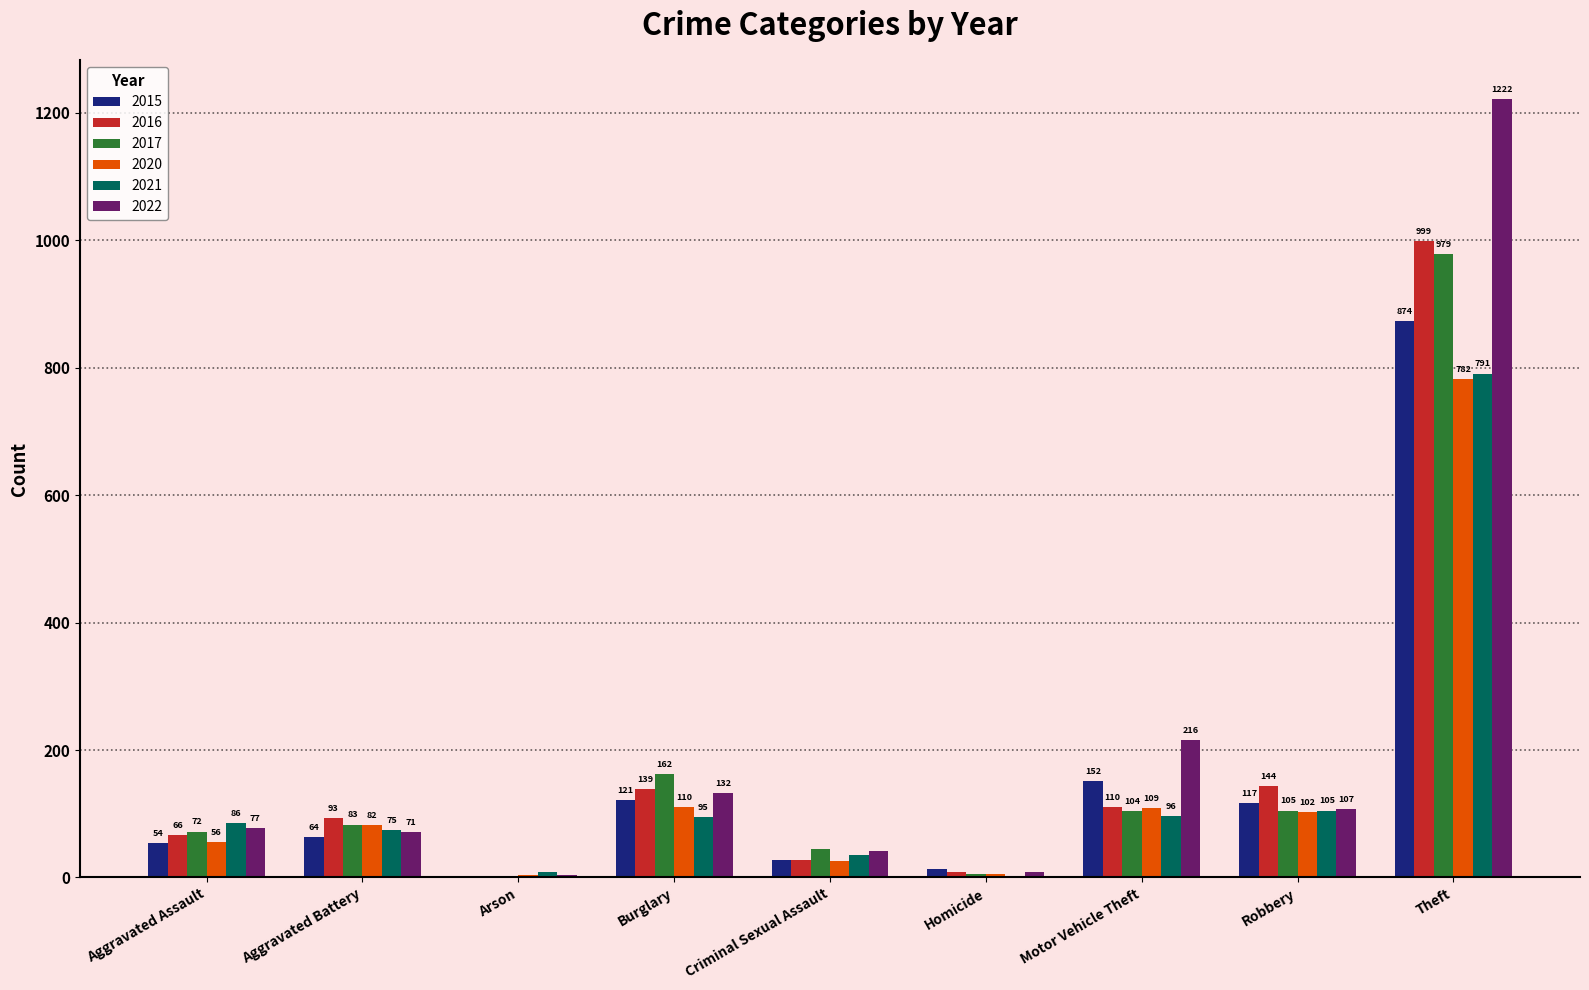

At which label is 2022 closest to 613?

Motor Vehicle Theft